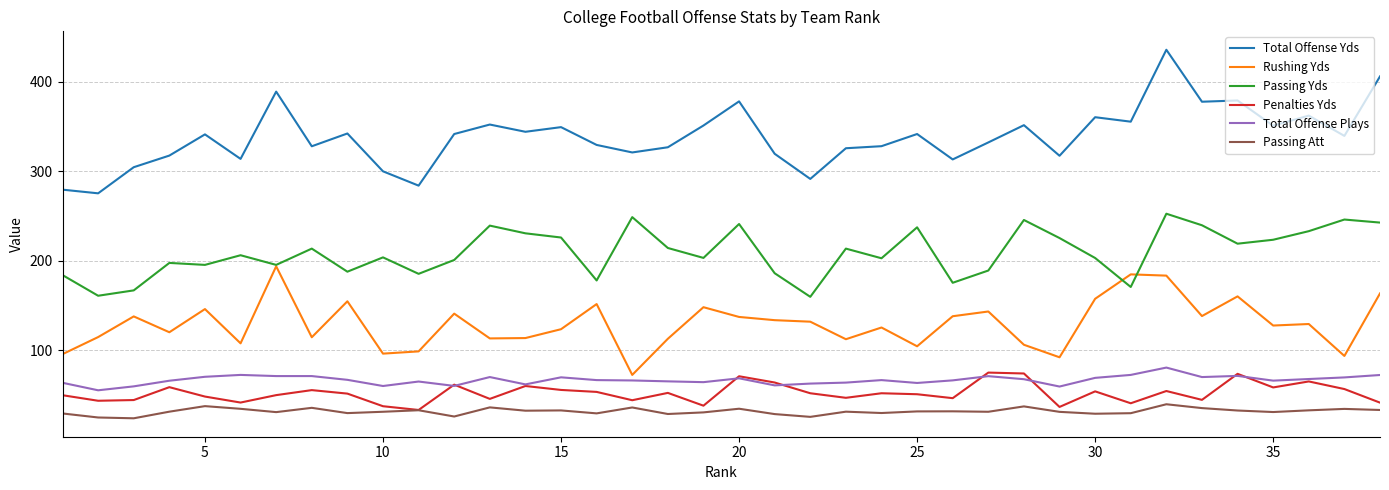

What is the smallest value displayed?

23.8